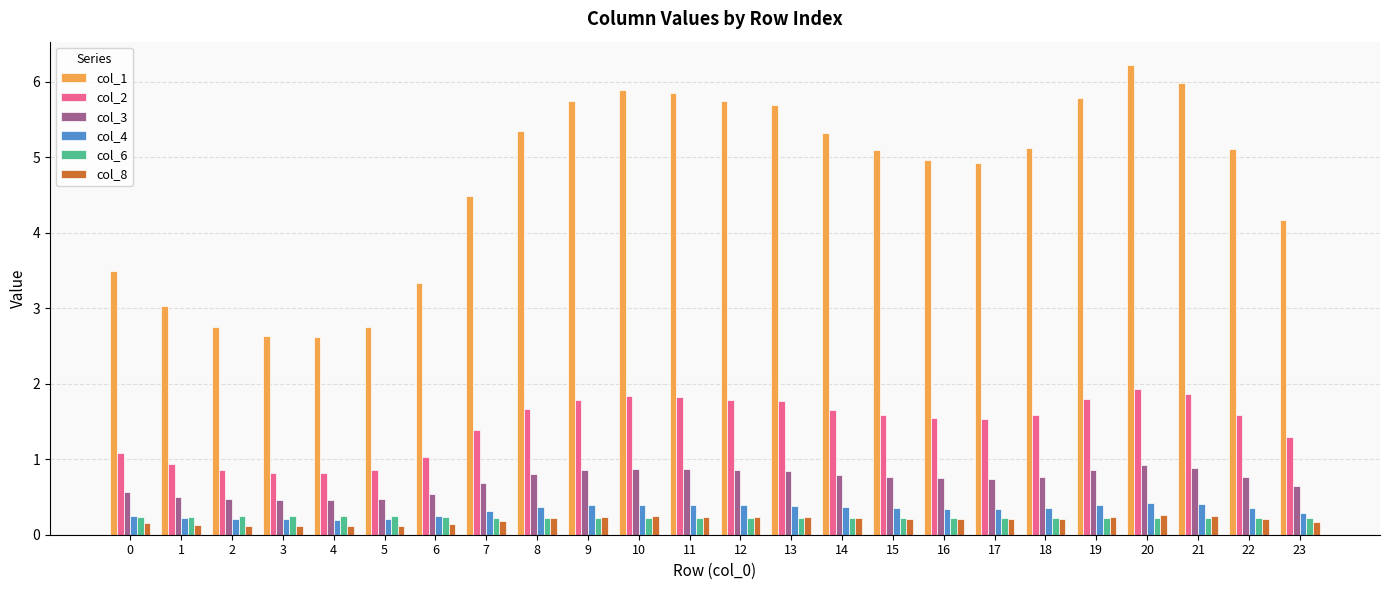

What is the difference between the highest and lowest values at 16?

4.8